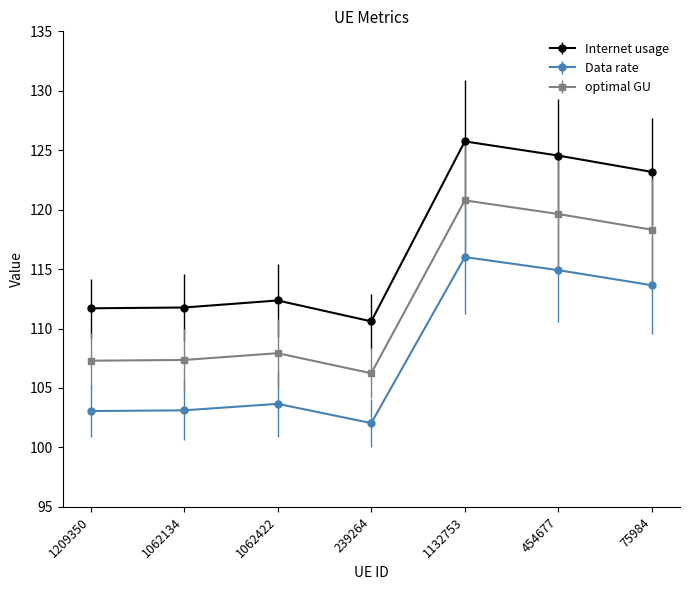

At which category is the sum across all series the highest?

1132753